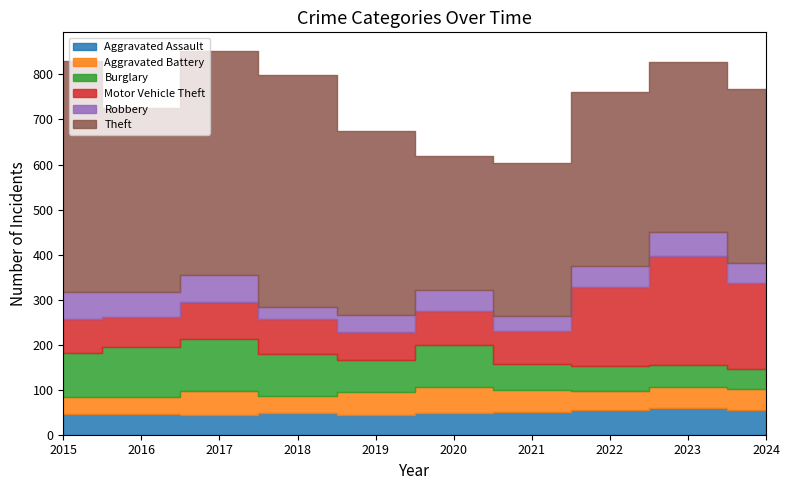

The value of Motor Vehicle Theft at 2019 is 60. True or false?

True